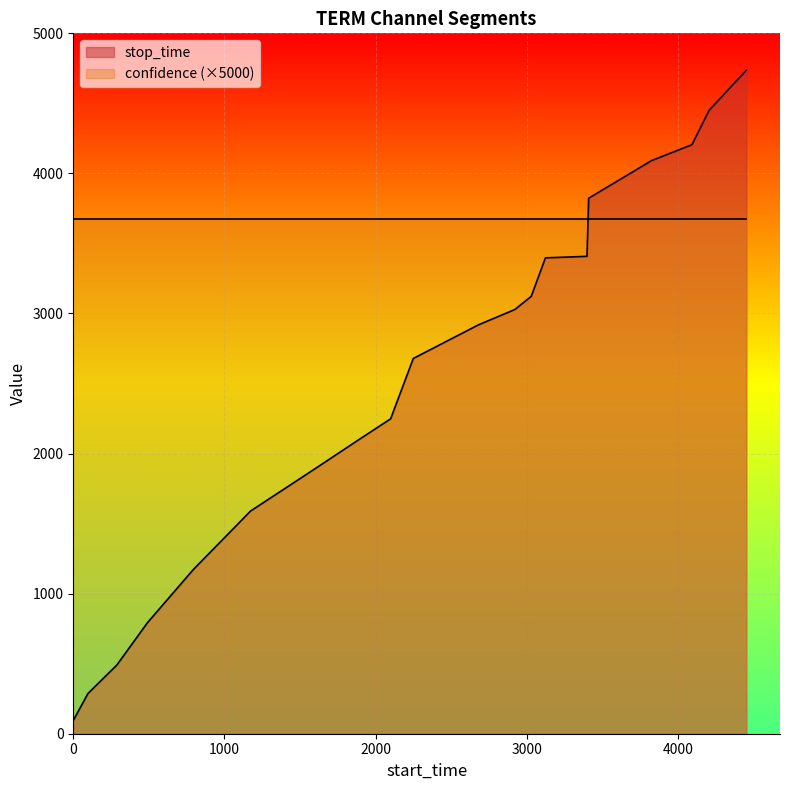

True or false: there are more than 1 points higher than both neighbors.

False